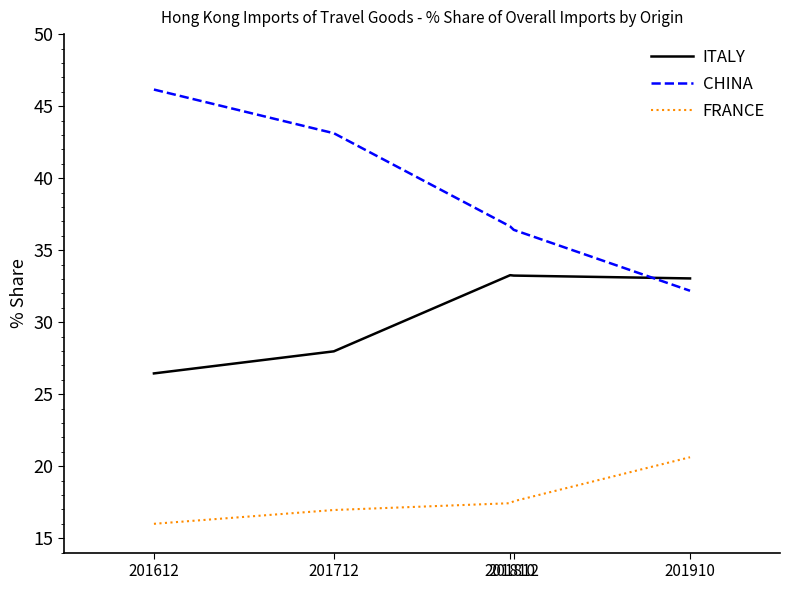

Which series has the largest range (max minus min)?

CHINA